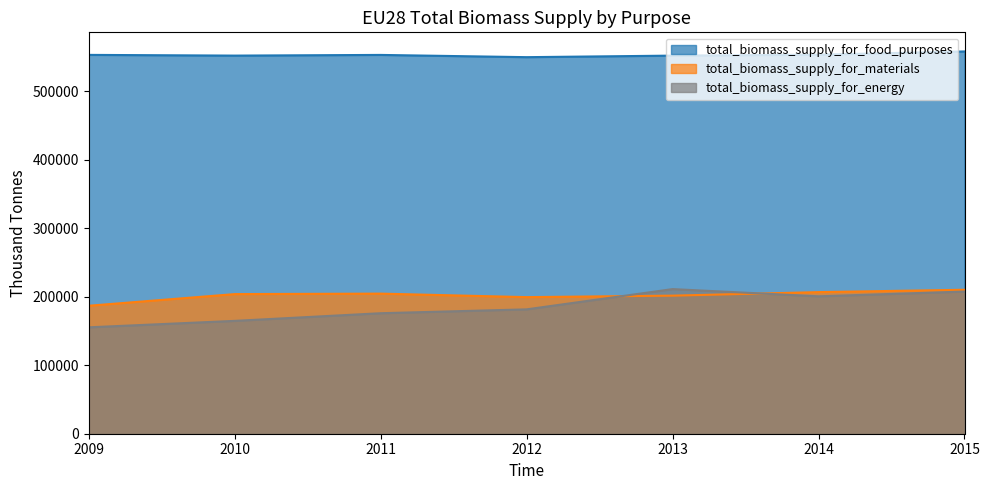

What is the difference between the total_biomass_supply_for_materials values at 2012 and 2010?

4414.1